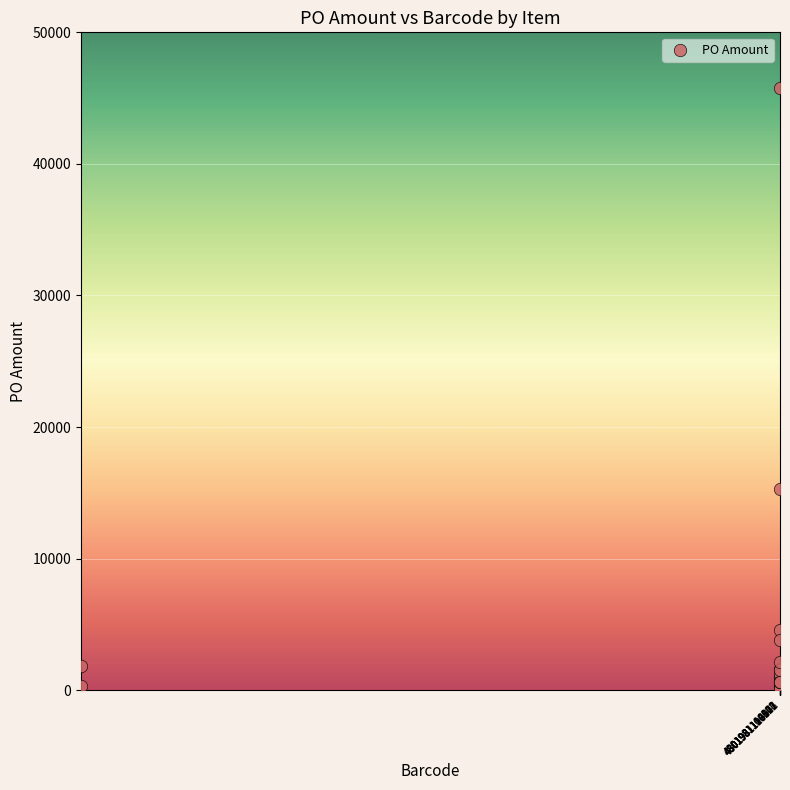

What Y value in the scatter plot is closest to 22911?

15300.0